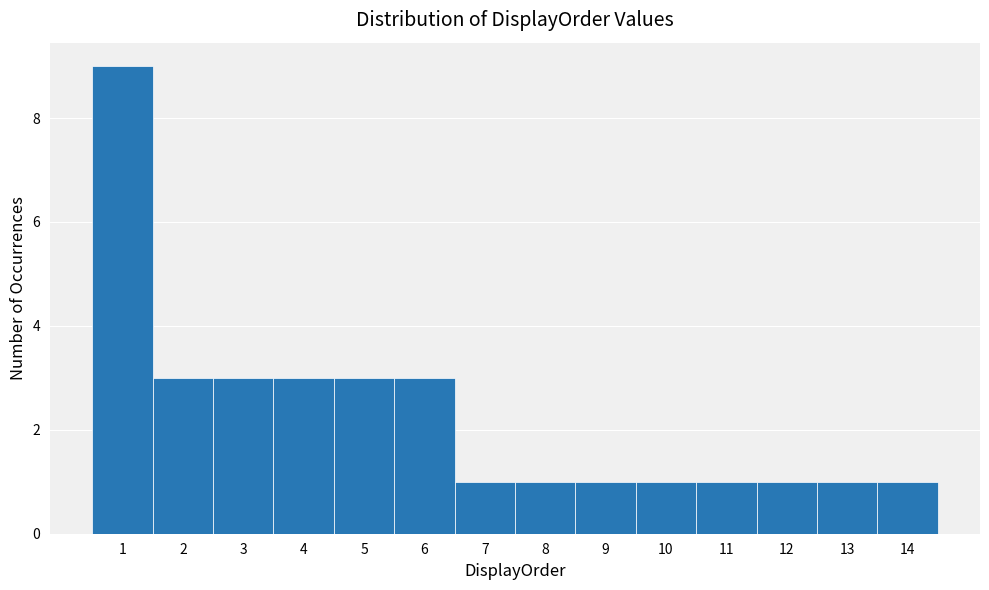

How tall is the bar that spans 7.5 to 8.5 on the x-axis? The values are not printed on the chart, so give them approximately, as read against the axis.

1